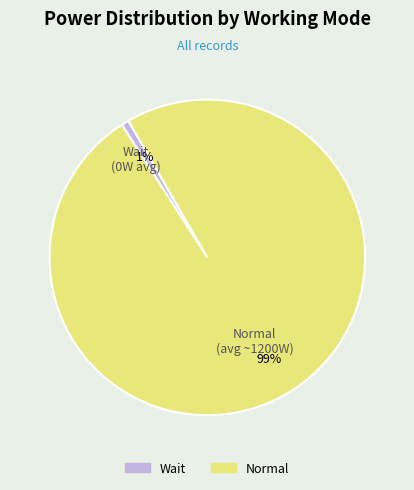

The Normal slice represents 91% of the pie. True or false?

False